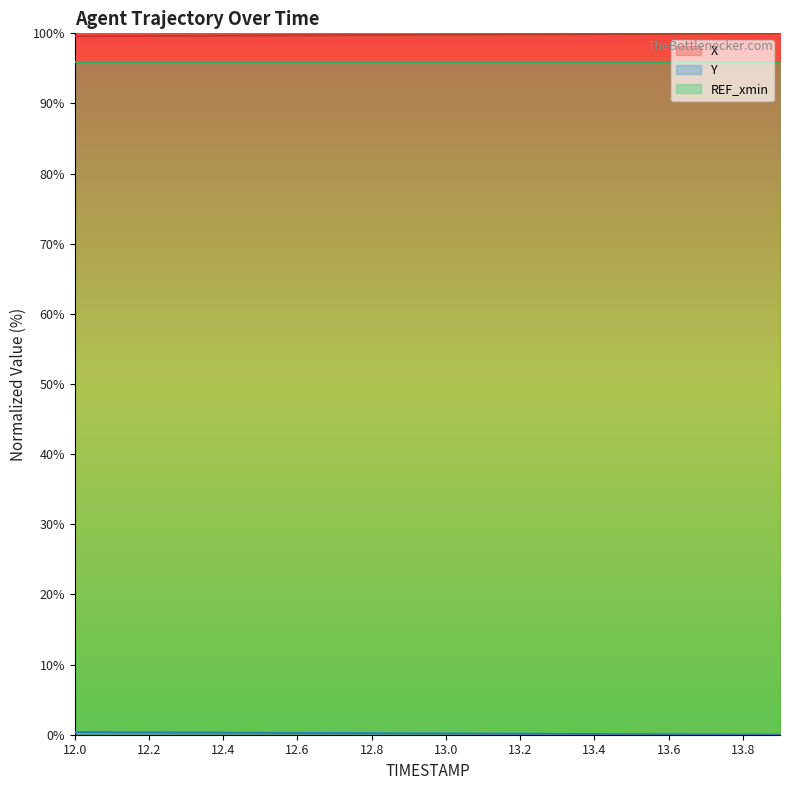

Is it true that X equals 99.8 at 13.2?

True